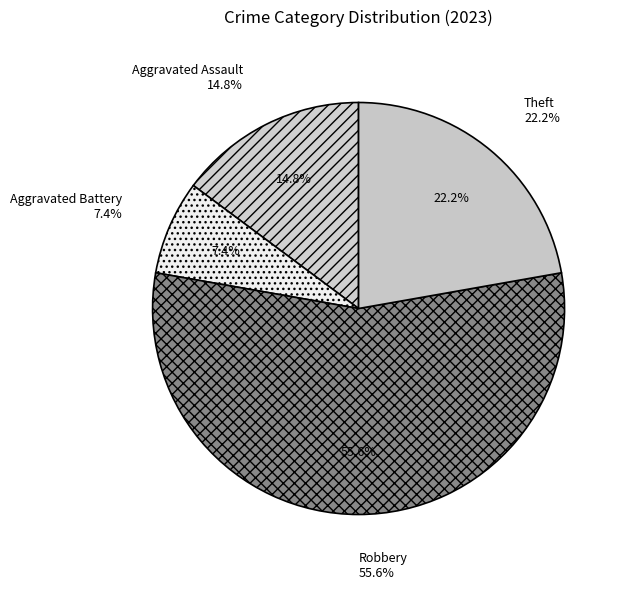

Is there any slice that represents more than half of the pie?

Yes